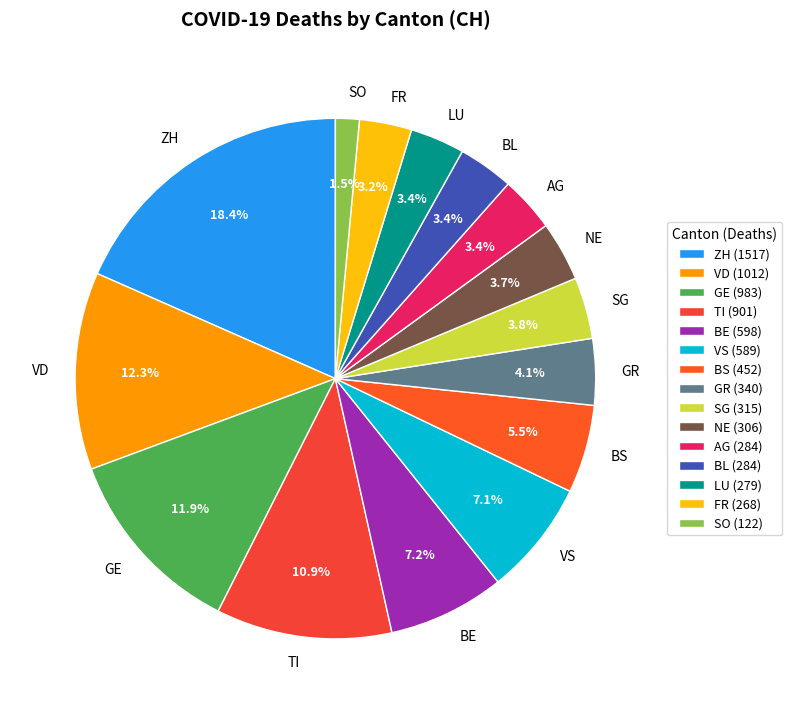

What percentage is NOT represented by VS?

92.9%